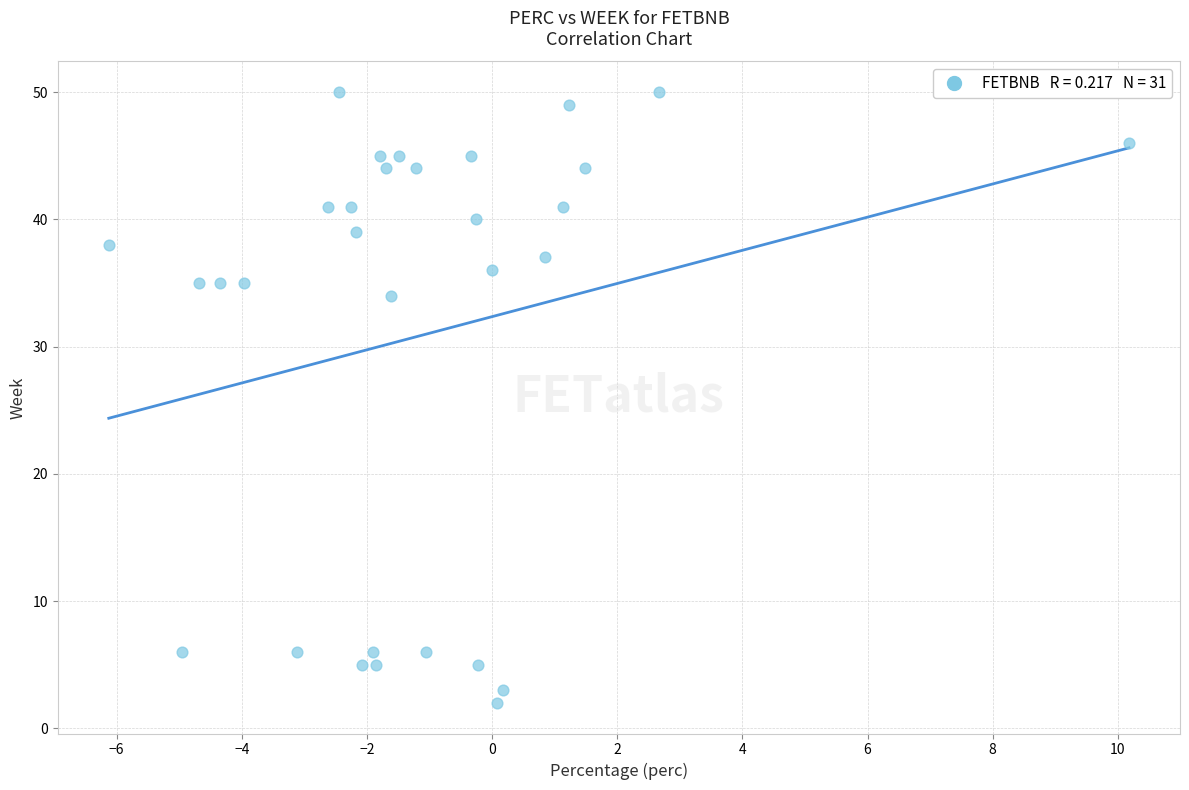

What is the range of Y values (max minus min)?

48